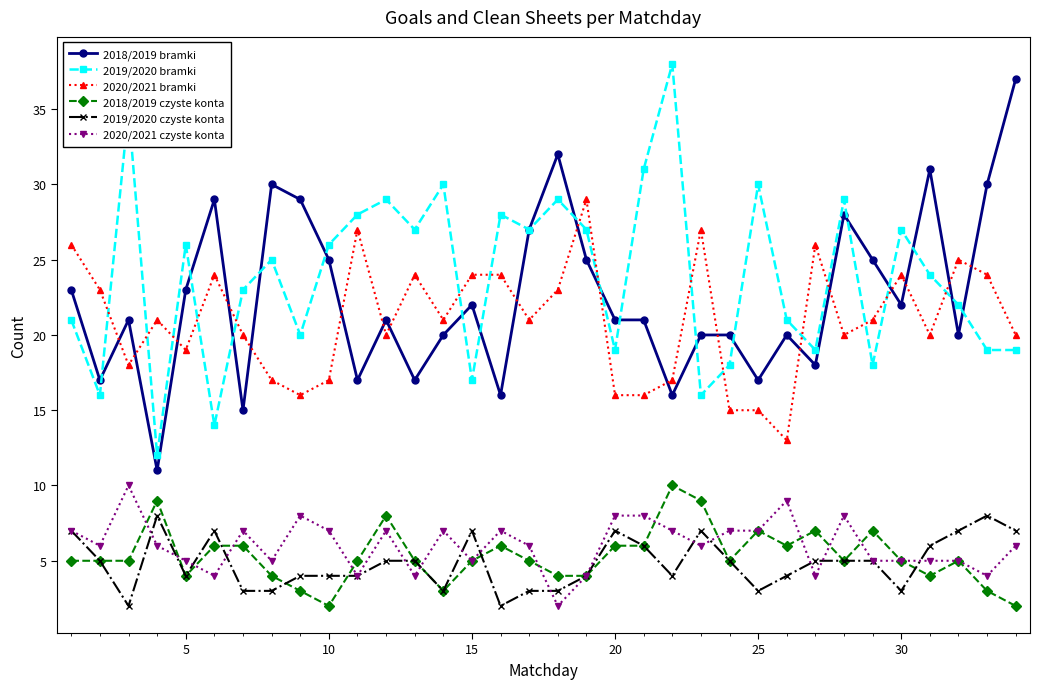

True or false: 2018/2019 bramki has more than 1 points higher than both neighbors.

True